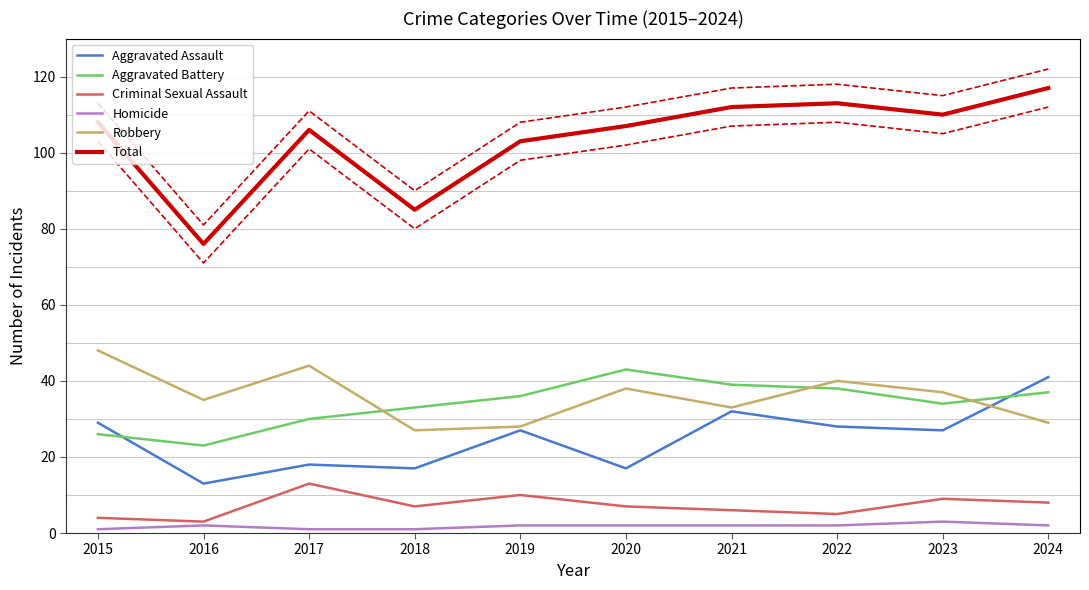

Is the value of Homicide at 2022 greater than the value of Total at 2022?

No